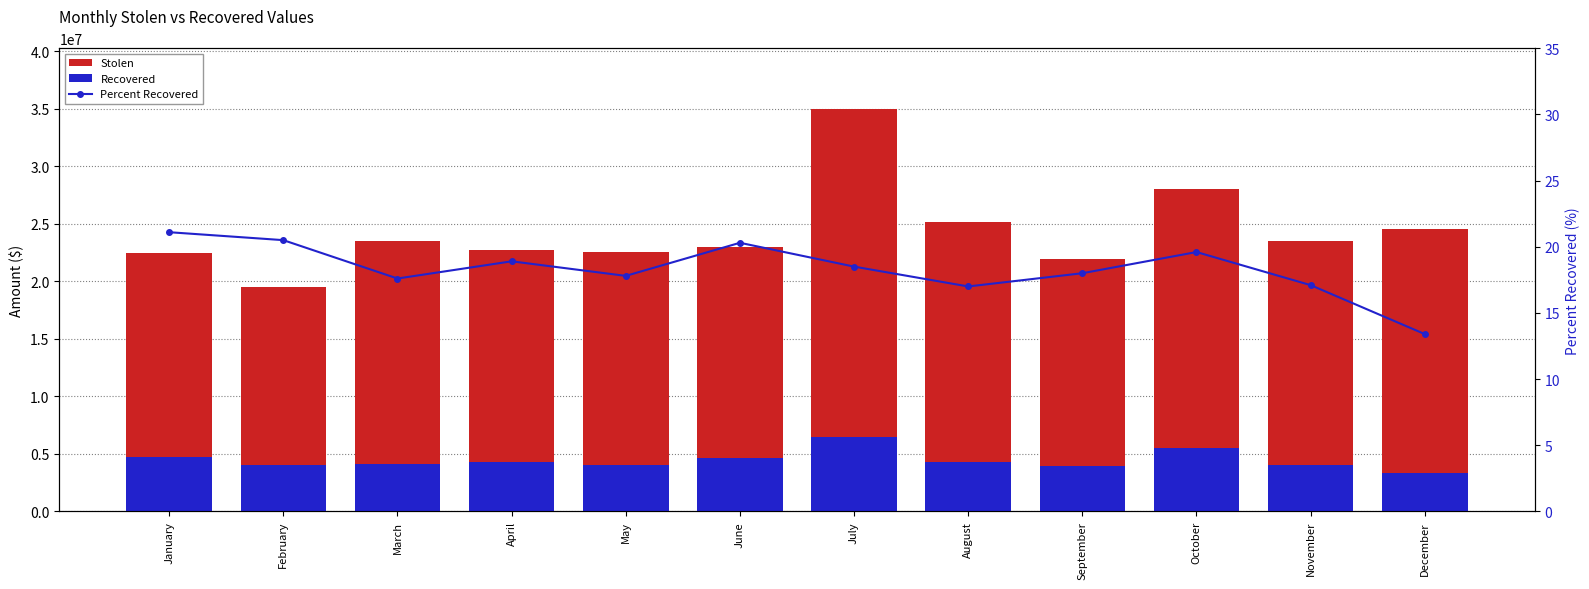

The Stolen series shows 41358748.6 at August. True or false?

False